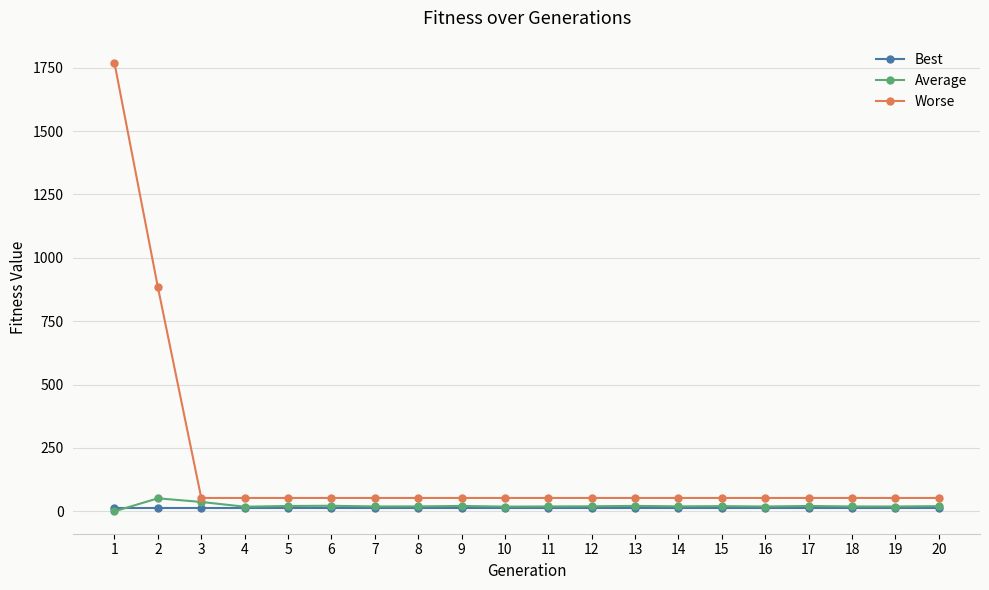

What is the total value across all series at 3?

103.6